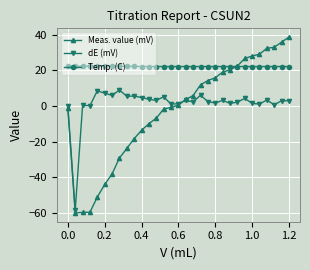

True or false: Temp. (C) and dE (mV) intersect in this chart.

False